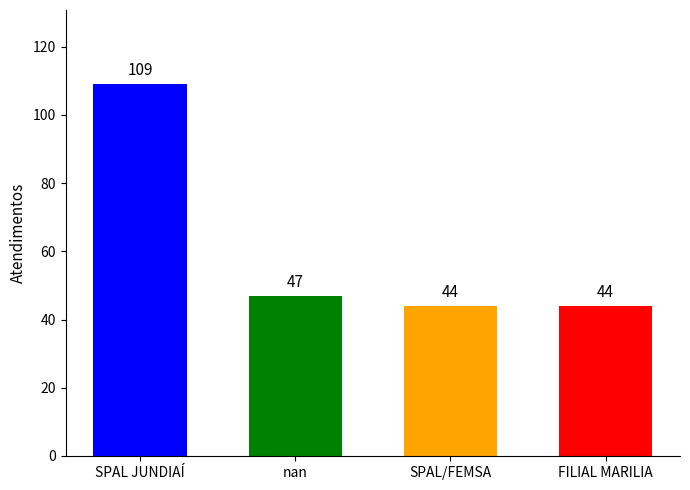

Reading right to left, what are all the values shown in this chart?

44	44	47	109